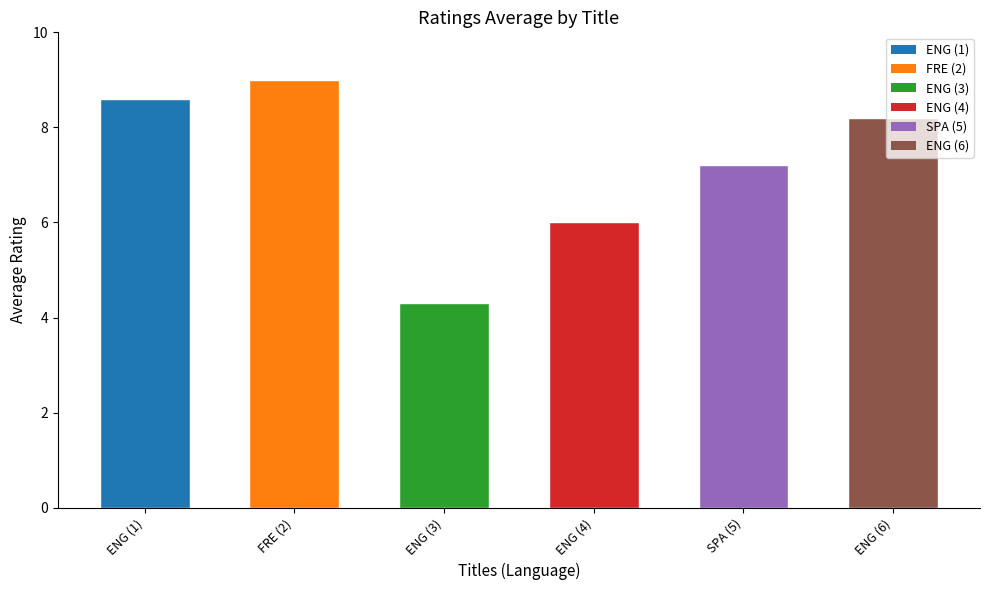

Rank the categories by value from lowest to highest.

ENG (3), ENG (4), SPA (5), ENG (6), ENG (1), FRE (2)